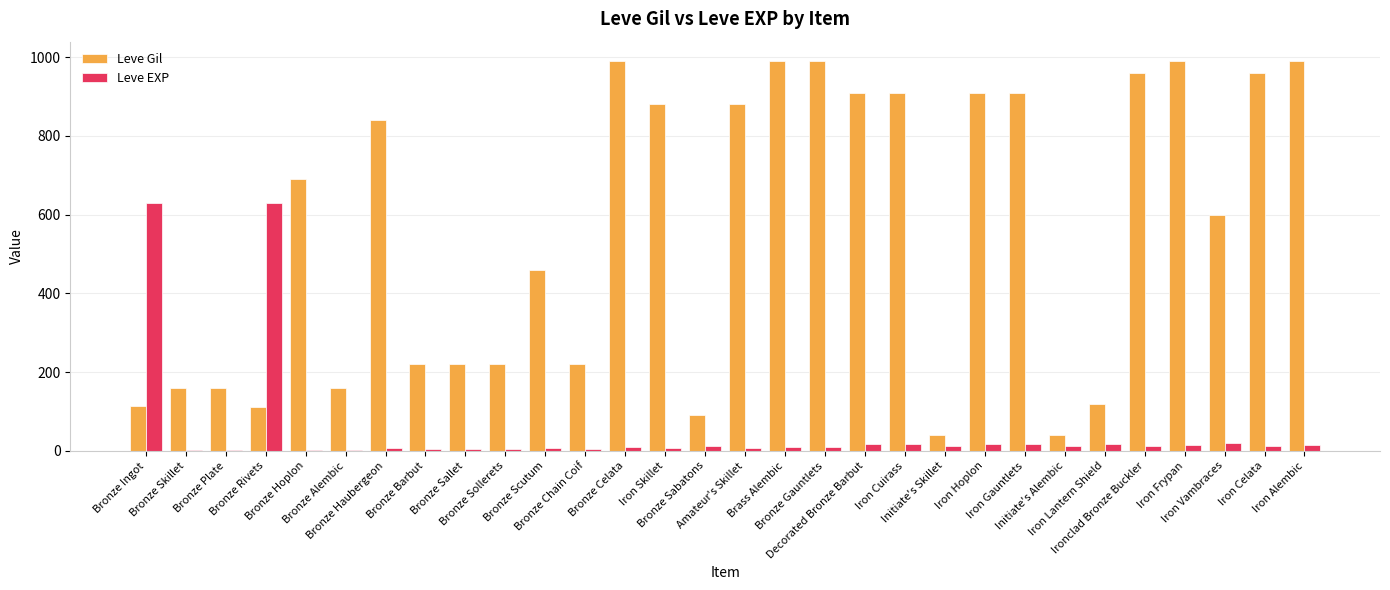

What is the highest value of the Leve EXP series?

630